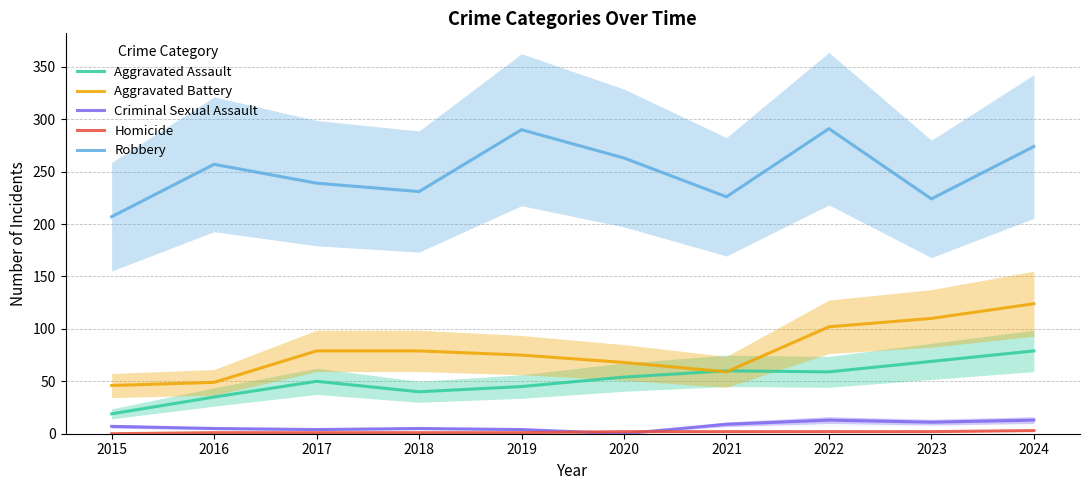

What is the average value of the Criminal Sexual Assault series?

7